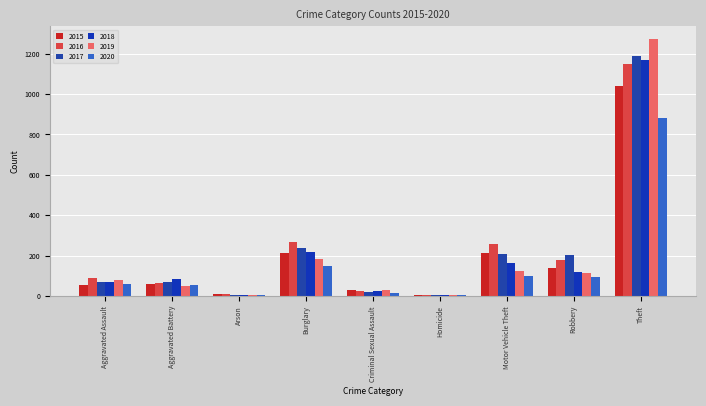

What are all the series names shown in the legend?

2015, 2016, 2017, 2018, 2019, 2020